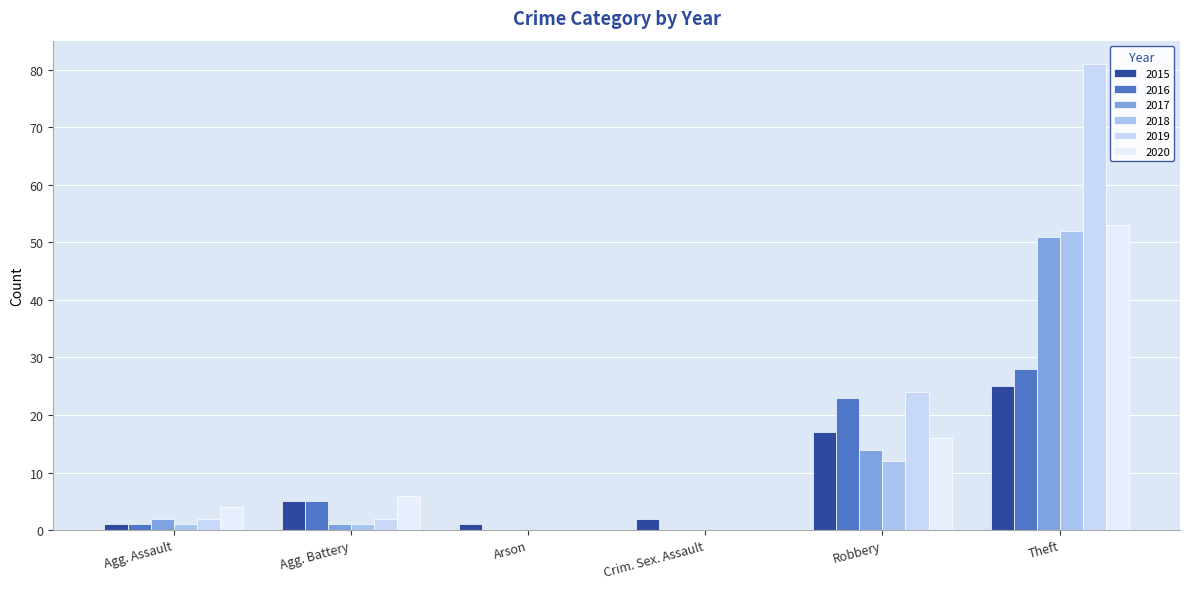

Are the bars grouped side by side (vs. stacked)?

Yes